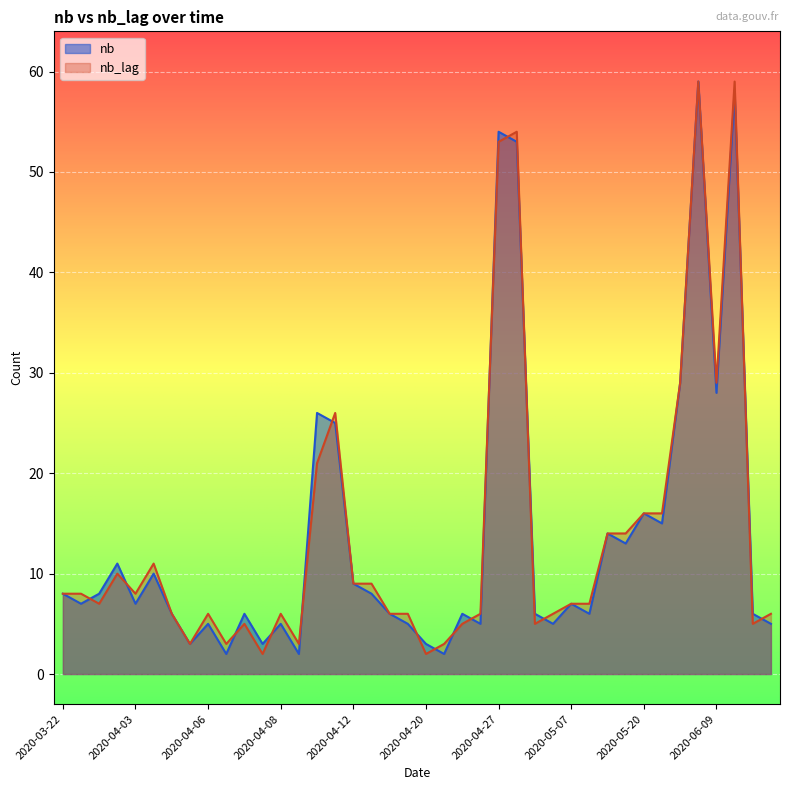

List the series in order of their peak value, highest first.

nb, nb_lag